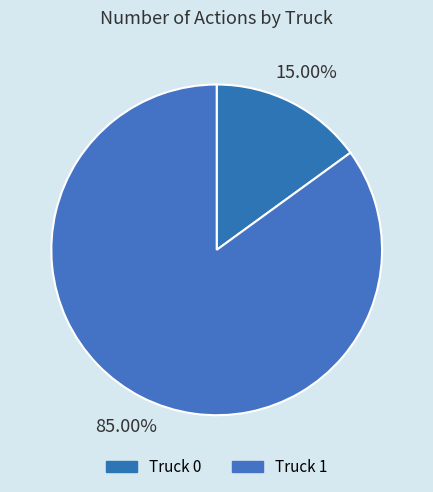

Which category has the smallest portion of the pie?

Truck 0